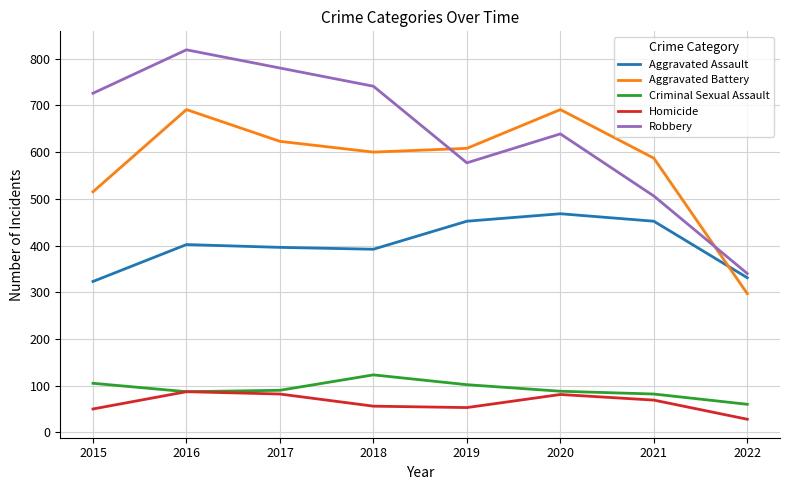

Which series has the widest spread of values?

Robbery